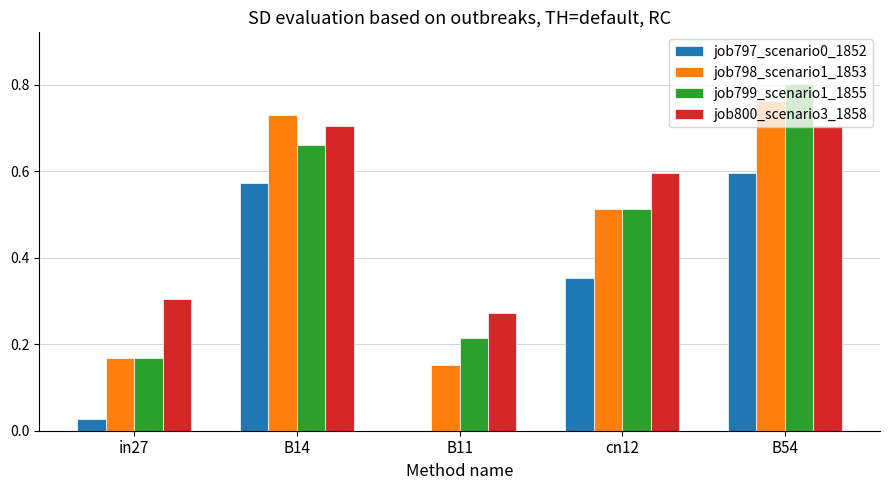

Count the job800_scenario3_1858 values in the range 0 to 1.

5